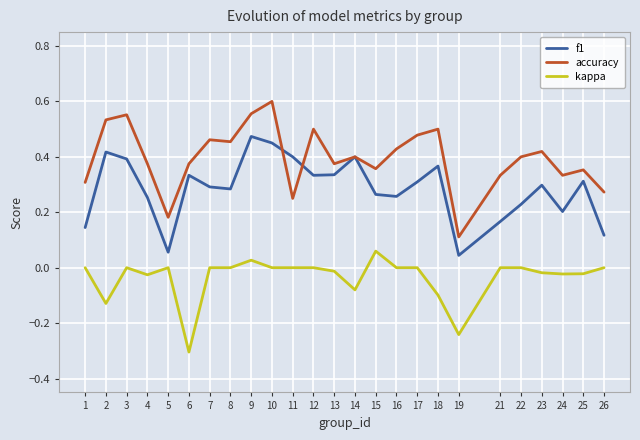

At which label does accuracy reach its peak?

10